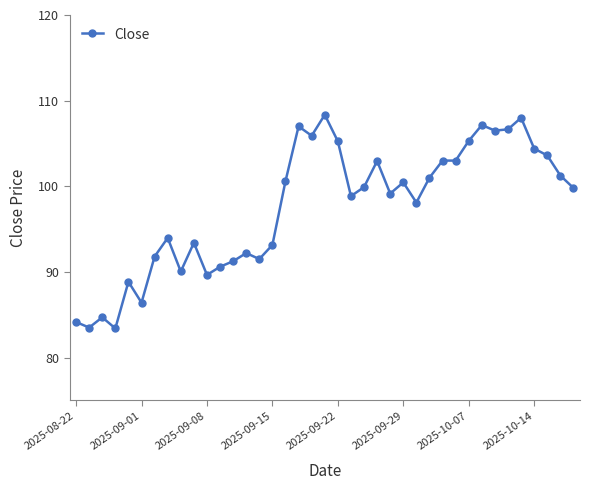

What is the value of the 28th point from the left?

101.0